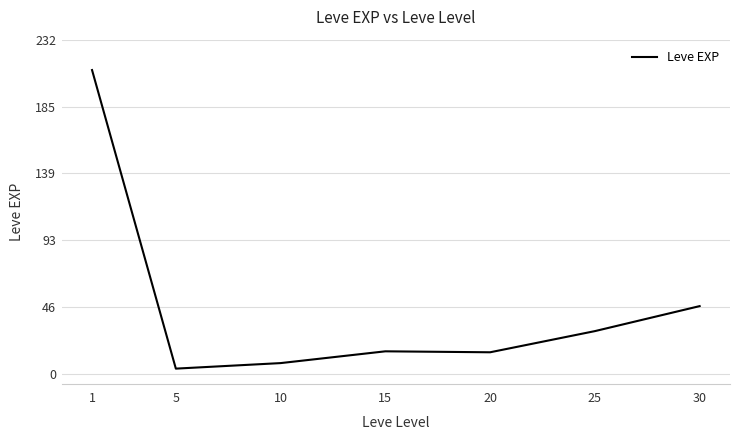

The chart shows a value of 47.0 at 30. True or false?

True